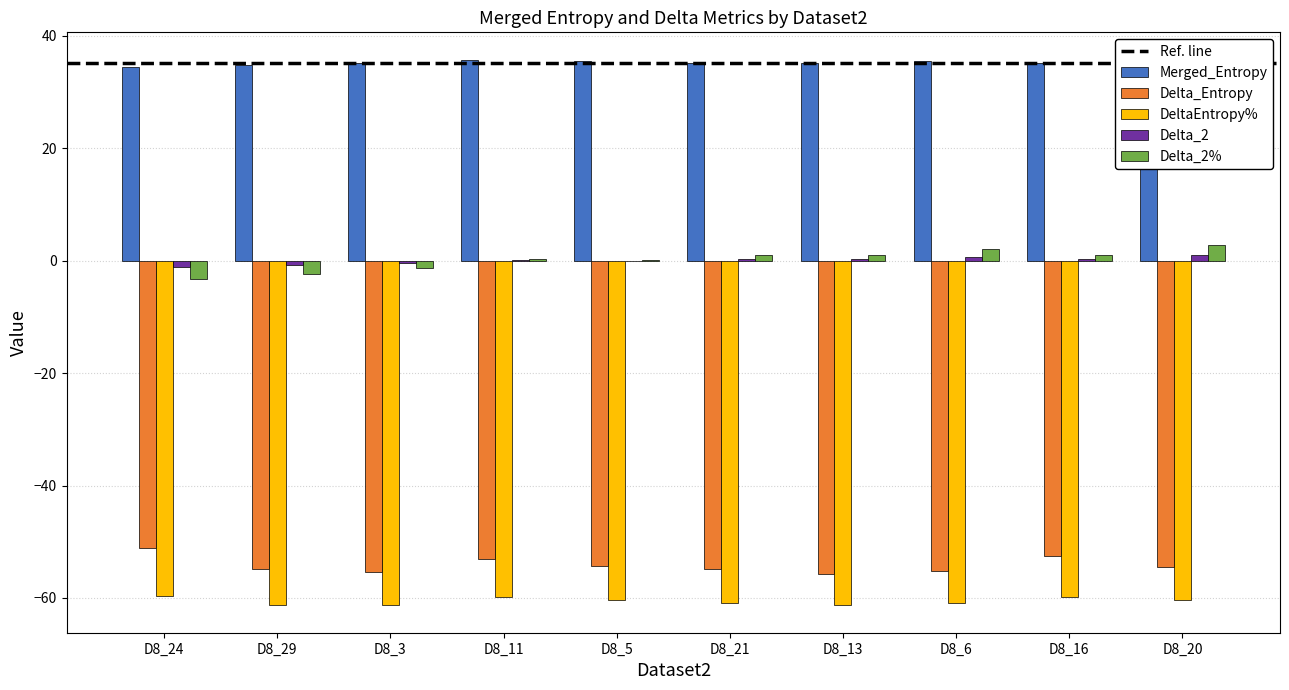

At which category is the sum across all series the highest?

D8_20